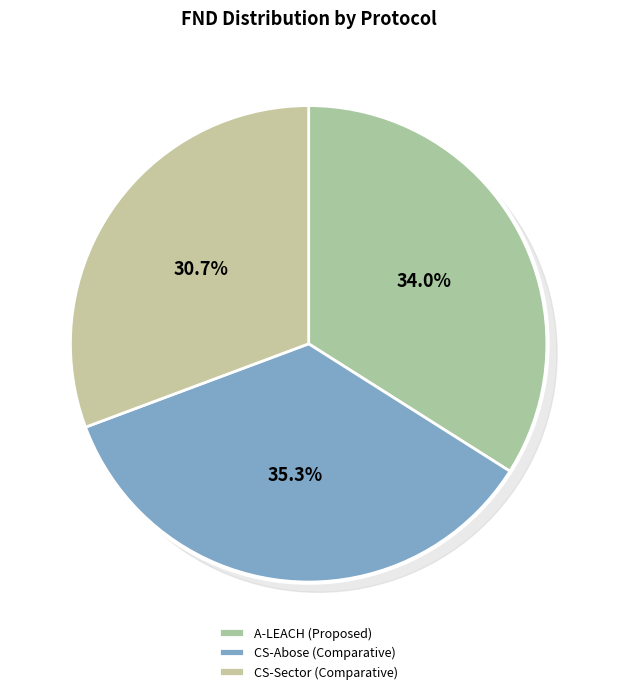

What percentage do CS-Abose (Comparative) and CS-Sector (Comparative) together represent?

66.0%